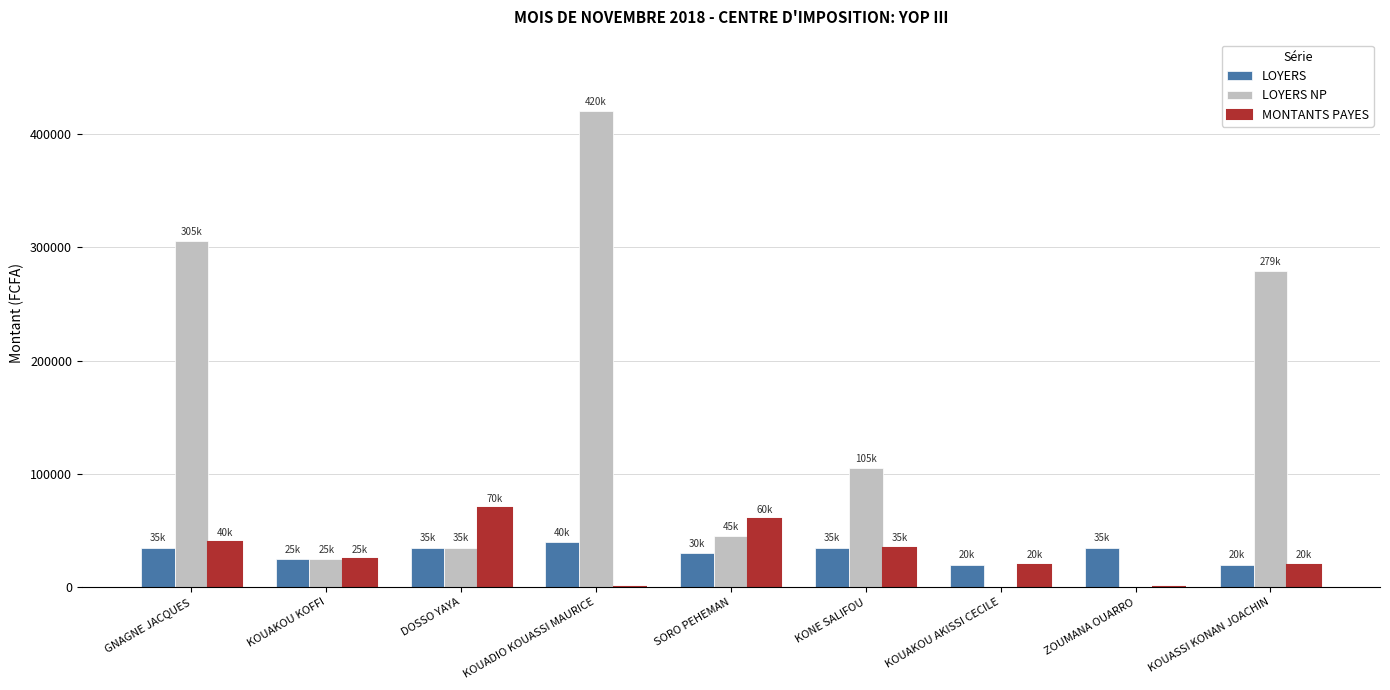

Which category has the highest value across all series?

KOUADIO KOUASSI MAURICE